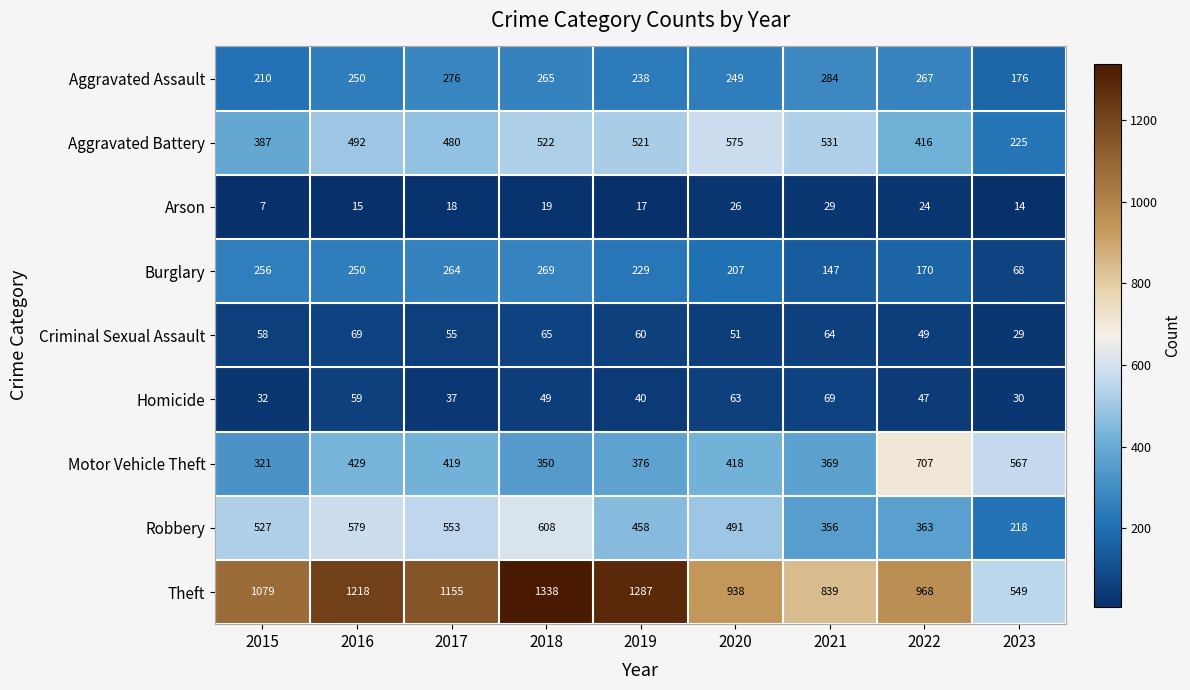

What is the total value across all series at 2016?

3361